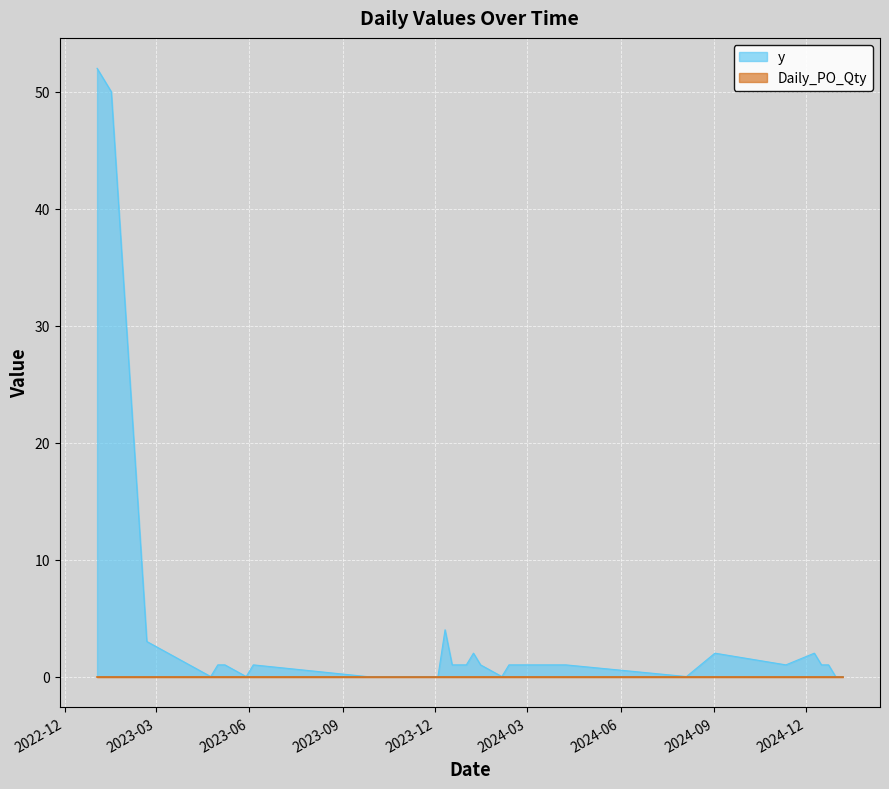

List the labels in order of value, largest first.

2023-01-02, 2023-01-16, 2023-12-11, 2023-02-20, 2024-01-08, 2024-09-02, 2024-12-09, 2023-05-01, 2023-05-08, 2023-06-05, 2023-12-18, 2024-01-01, 2024-01-15, 2024-02-12, 2024-03-11, 2024-03-25, 2024-04-01, 2024-04-08, 2024-11-11, 2024-12-16, 2024-12-23, 2023-04-24, 2023-05-29, 2023-09-25, 2023-11-27, 2023-12-04, 2024-02-05, 2024-08-05, 2024-12-30, 2025-01-06